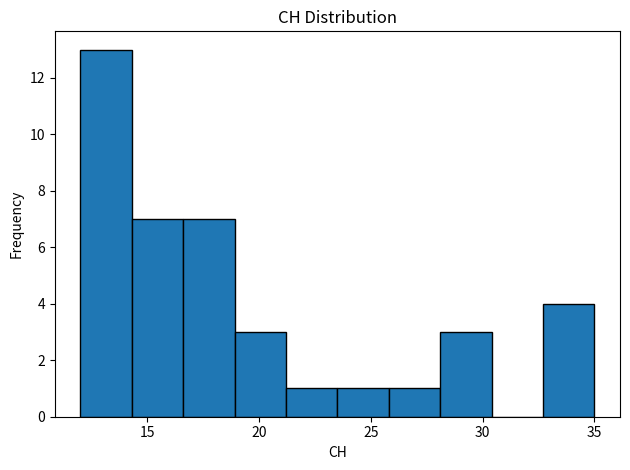

Reading left to right, list every bar in this chart as the range it spans on the x-axis followed by its height. Neither the bar edges nor the heights are printed on the chart, so give them approximately, as read against the axes.

12.0 to 14.3: 13
14.3 to 16.6: 7
16.6 to 18.9: 7
18.9 to 21.2: 3
21.2 to 23.5: 1
23.5 to 25.8: 1
25.8 to 28.1: 1
28.1 to 30.4: 3
30.4 to 32.7: 0
32.7 to 35.0: 4